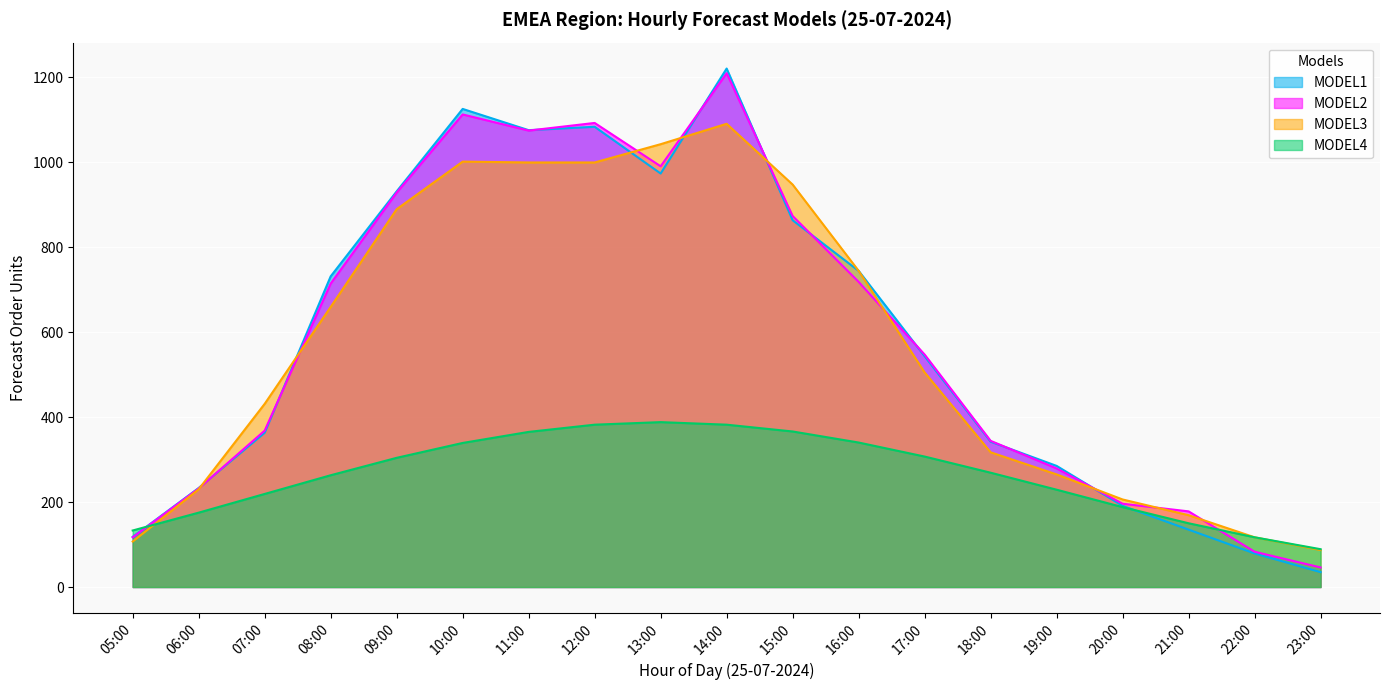

Which series has the largest total across all categories?

MODEL2